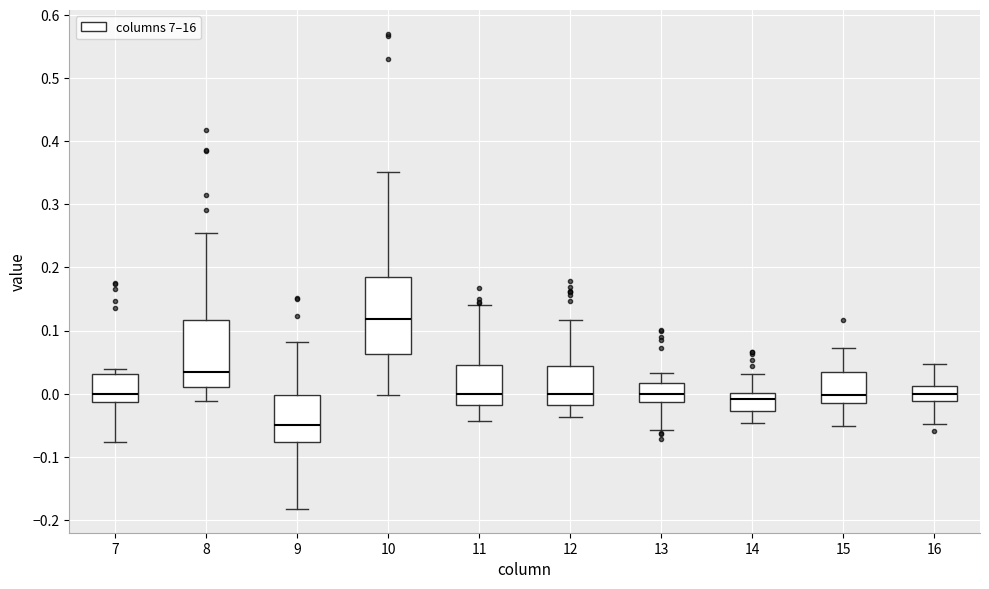

Comparing the boxes themselves (not the whiskers), which one is the tallest?

10